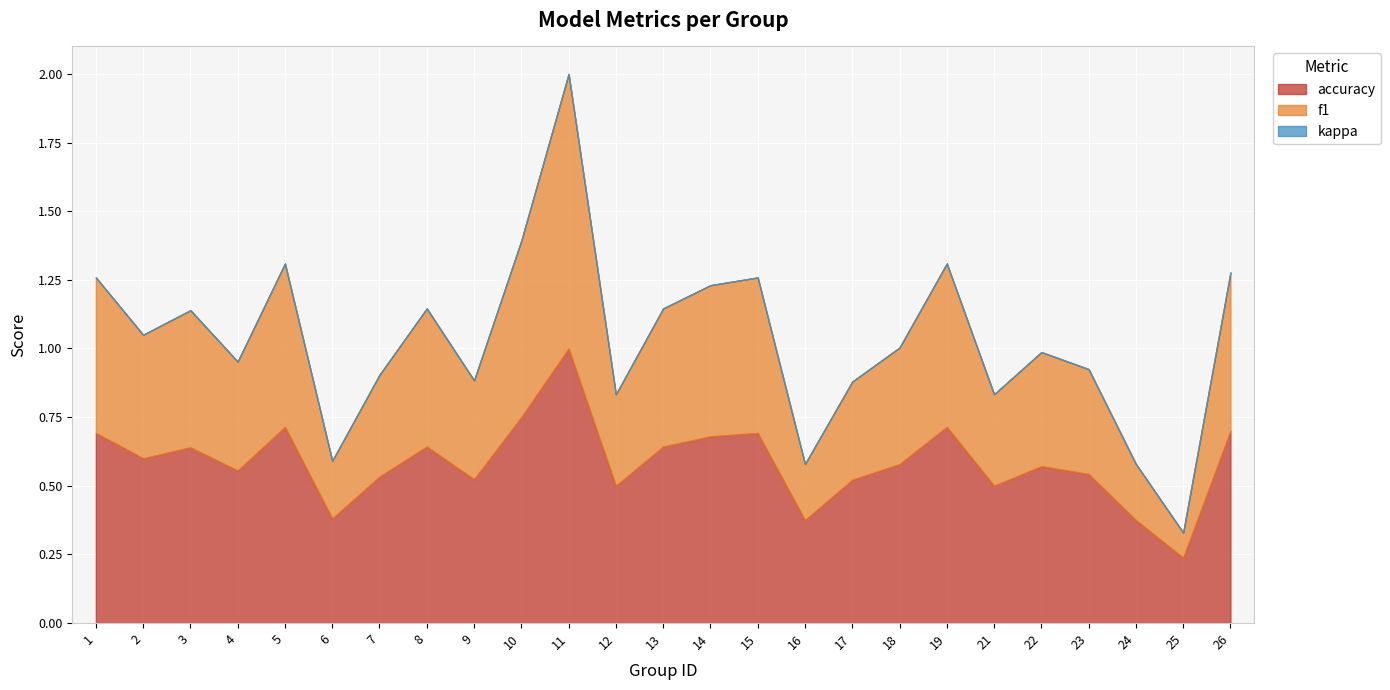

True or false: accuracy and kappa cross at least once.

False